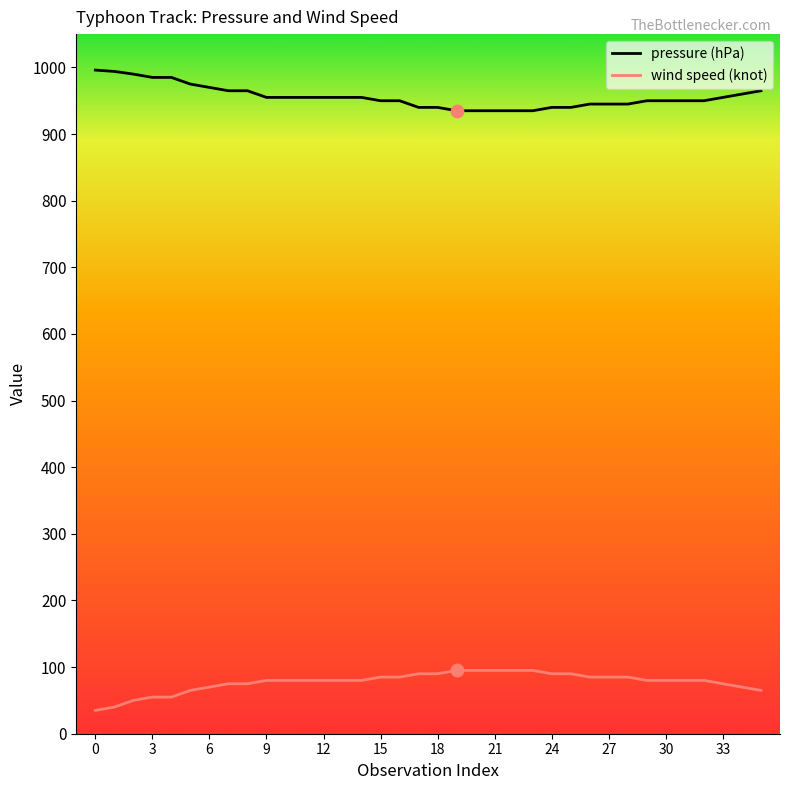

Which series has the largest total across all categories?

pressure (hPa)